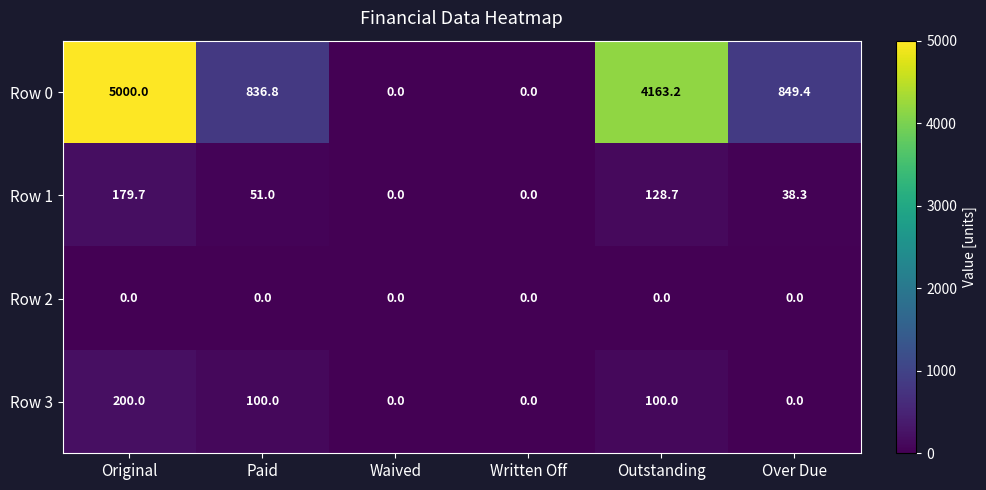

What is the sum of all Row 3 values?

400.0